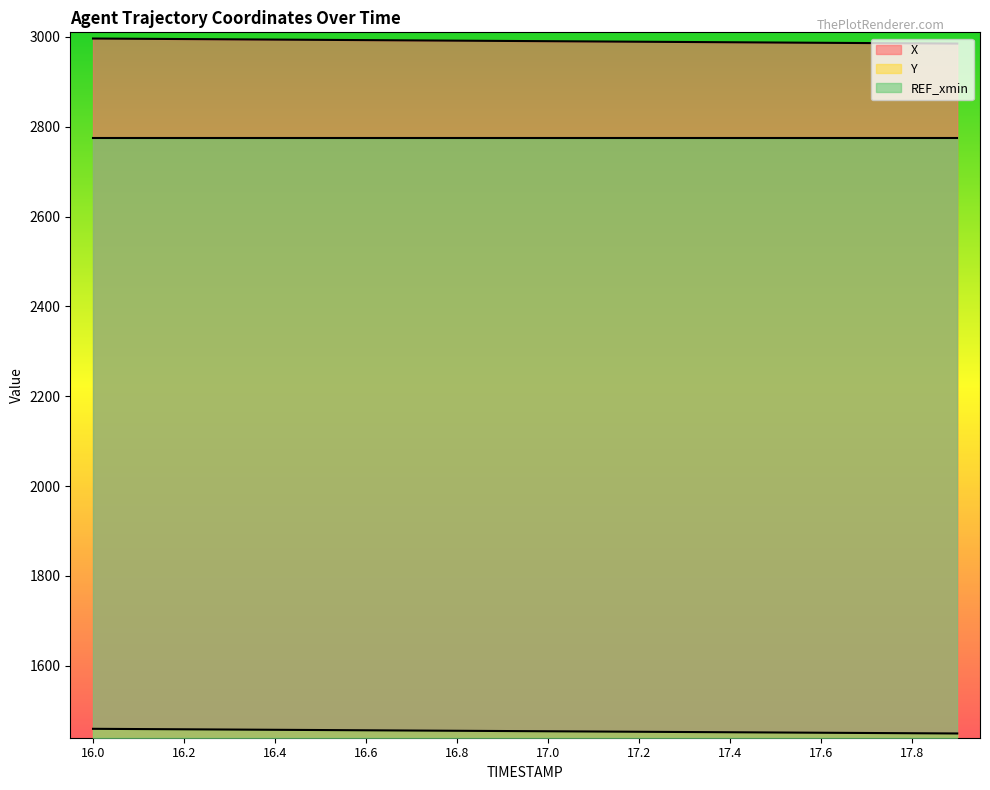

What is the difference between the Y values at 17.4 and 16.9?

2.7